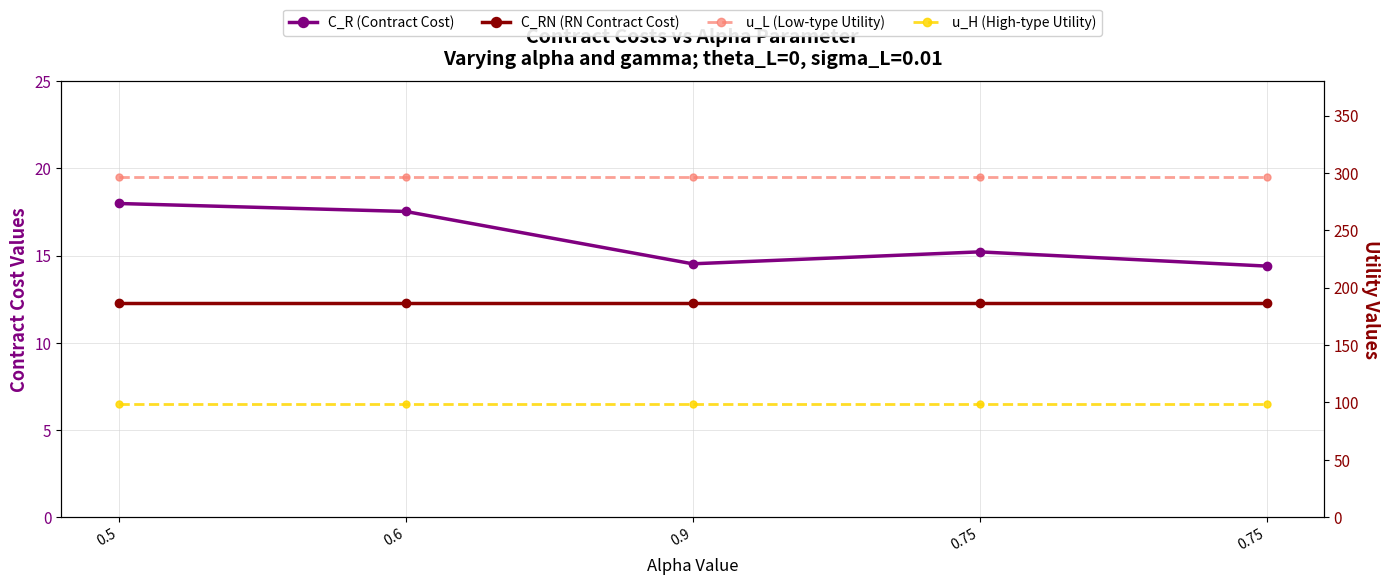

The u_L (Low-type Utility) series shows 140.8 at 0.75. True or false?

False